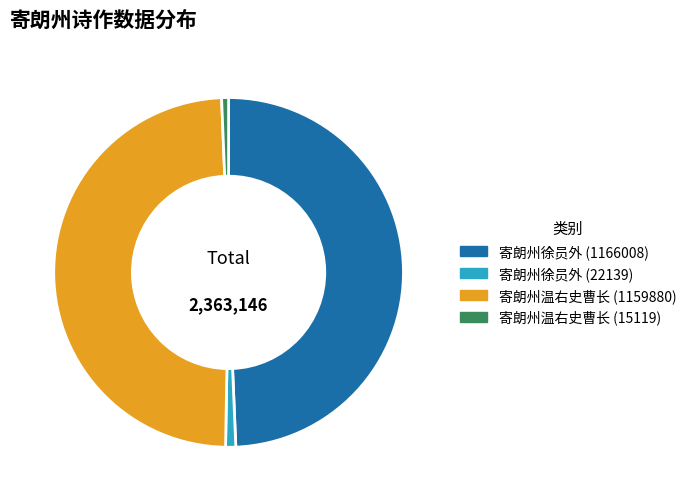

Is there any slice that represents more than half of the pie?

No